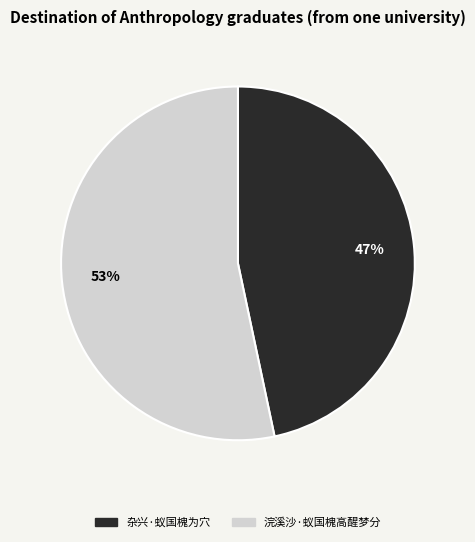

Is it true that 杂兴·蚁国槐为穴 is 62% of the pie?

False